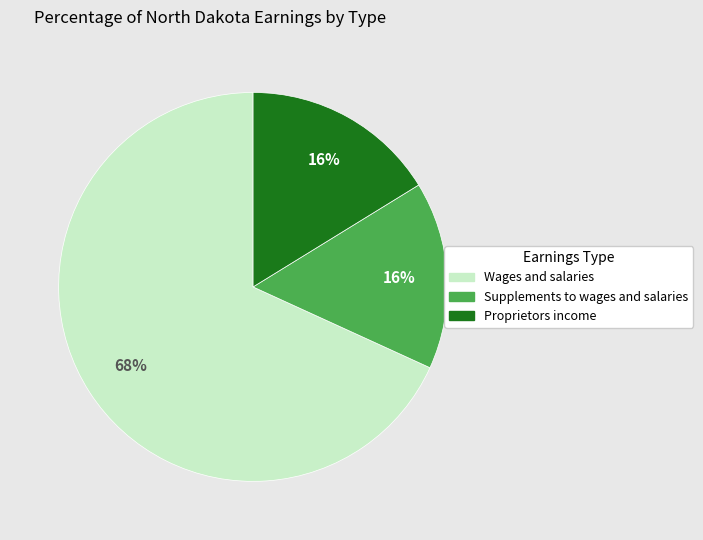

How many segments does this pie chart have?

3